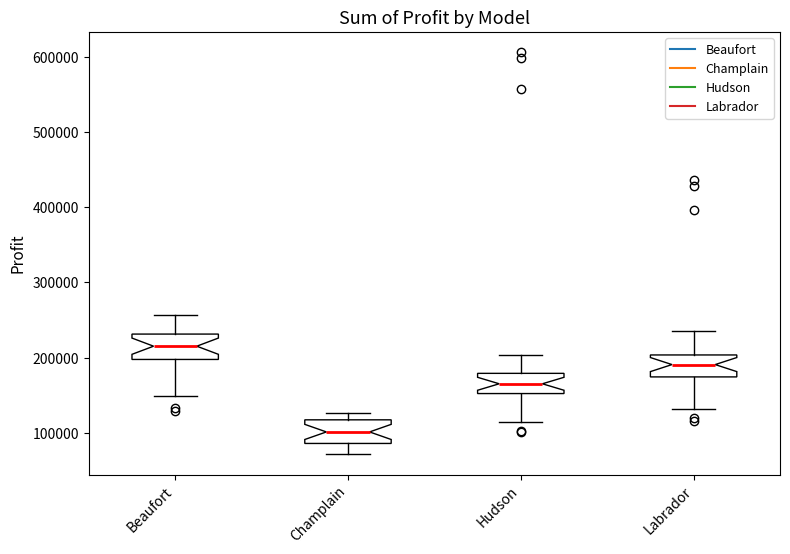

Which box's median line is the highest?

Beaufort